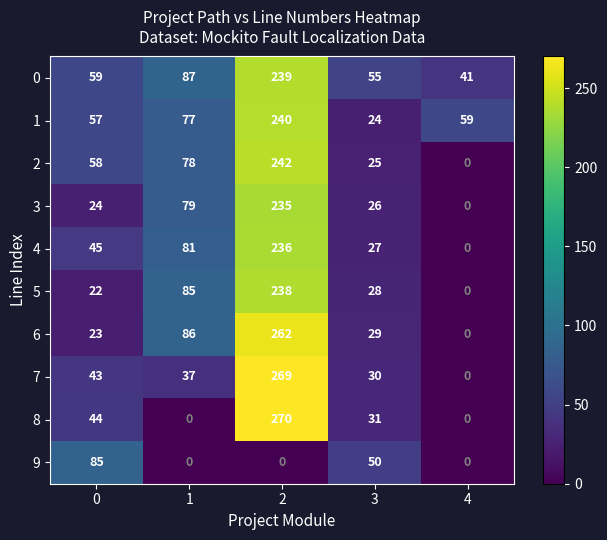

The value of 5 at 4 is -121. True or false?

False